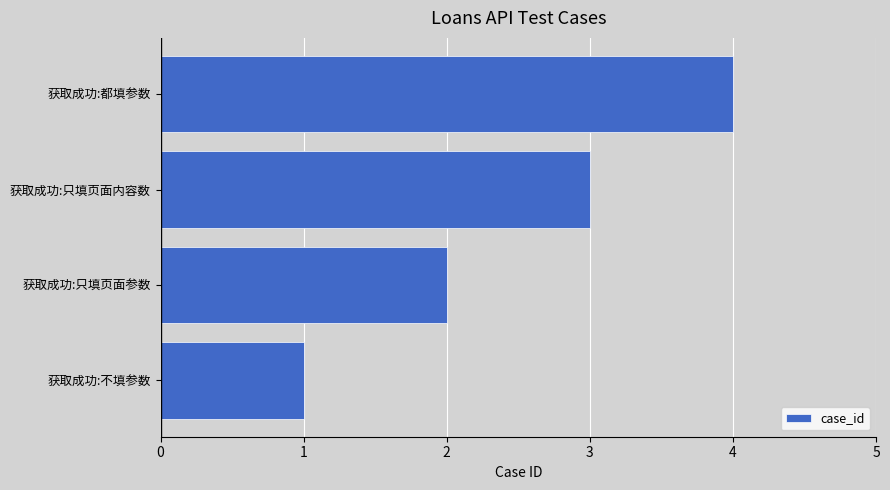

What is the change in value from 获取成功:只填页面参数 to 获取成功:只填页面内容数?

+1